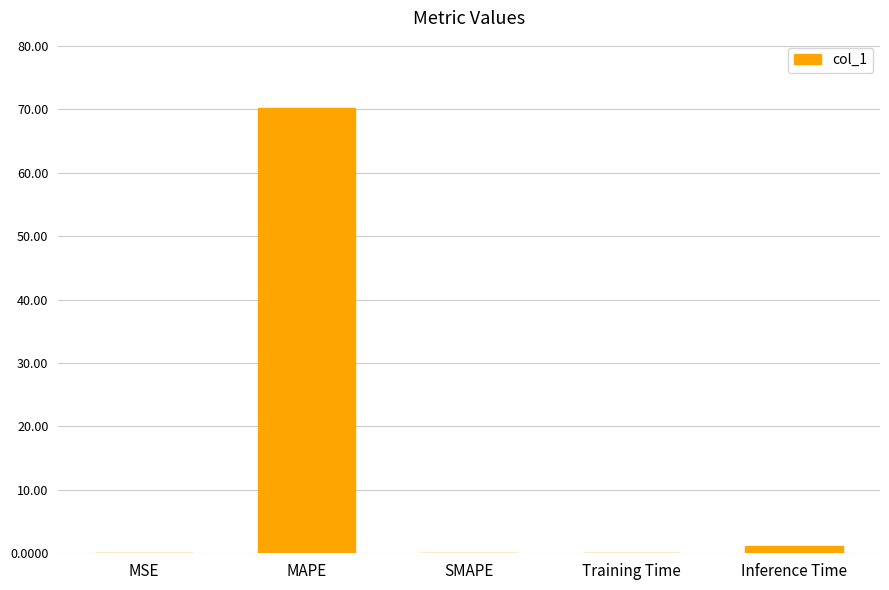

What is the sum of all values?

71.6